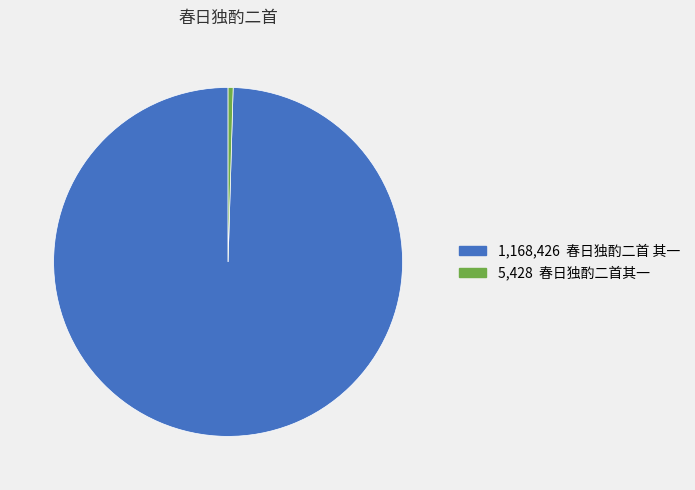

Count the number of slices in the pie.

2